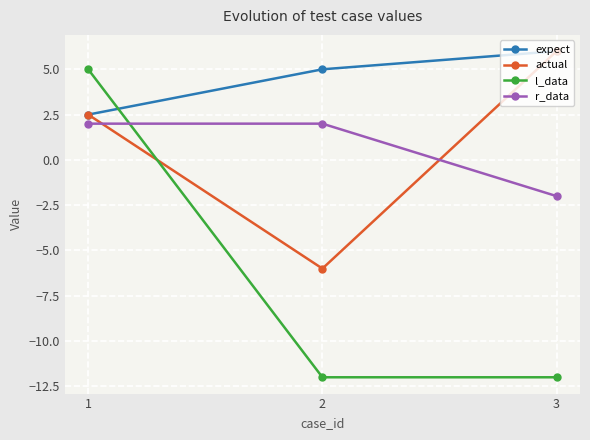

How many distinct data groups are displayed?

4